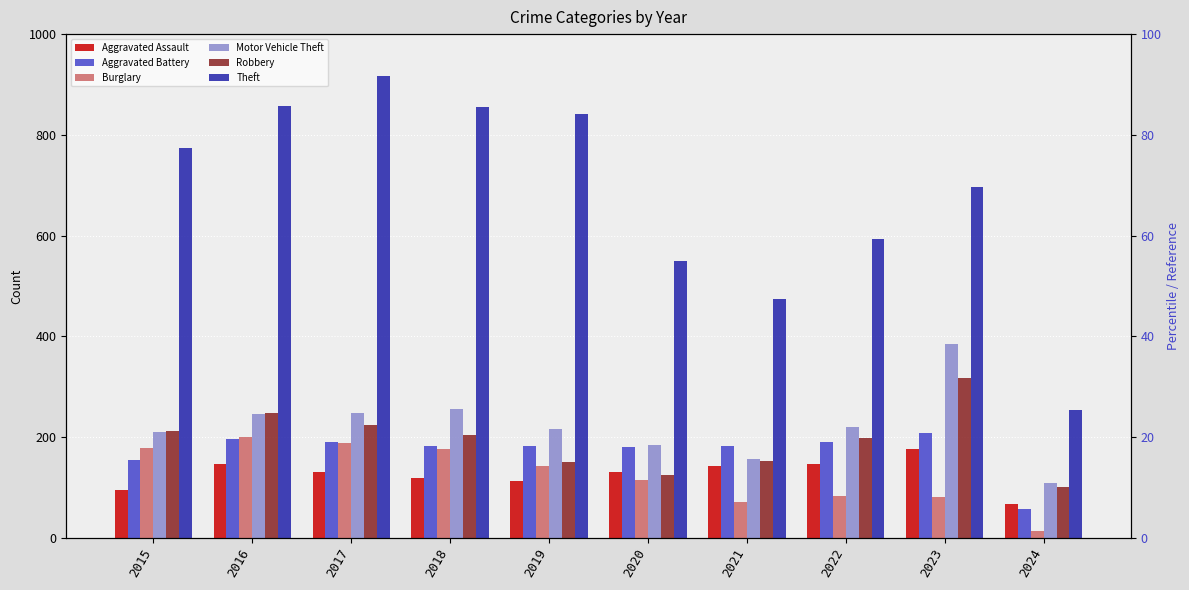

Rank the series by their maximum value, from highest to lowest.

Theft, Motor Vehicle Theft, Robbery, Aggravated Battery, Burglary, Aggravated Assault